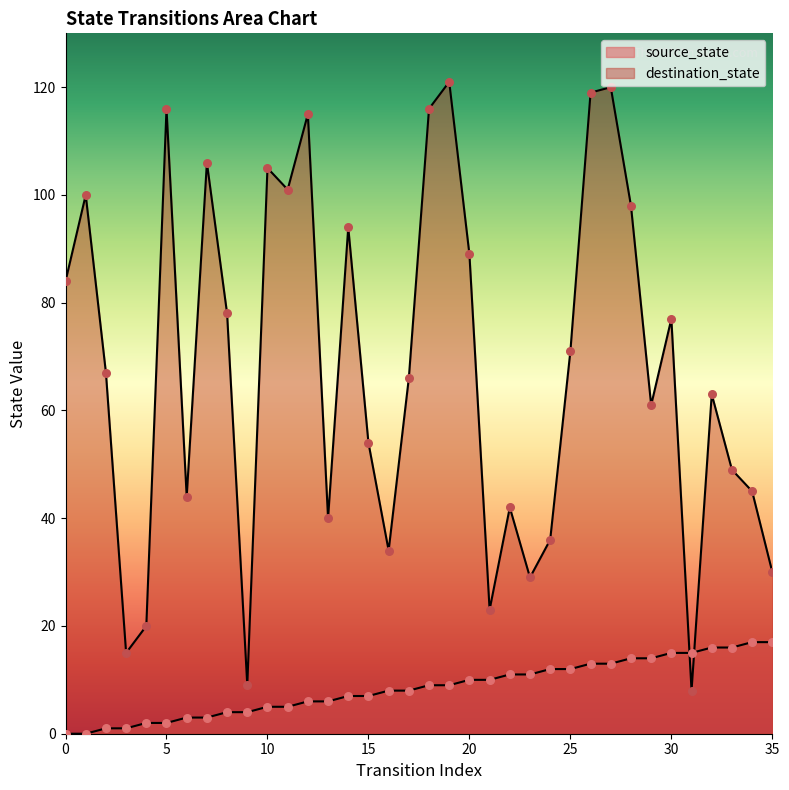

What is the total value across all series at 17?

74